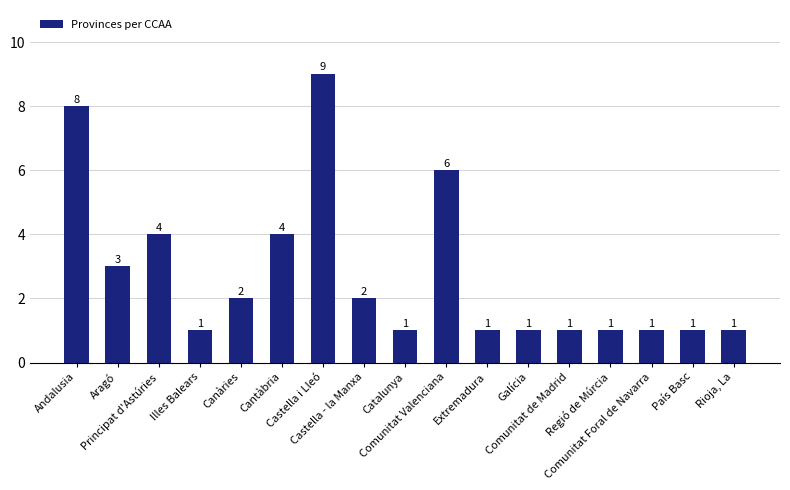

What is the average value?

3